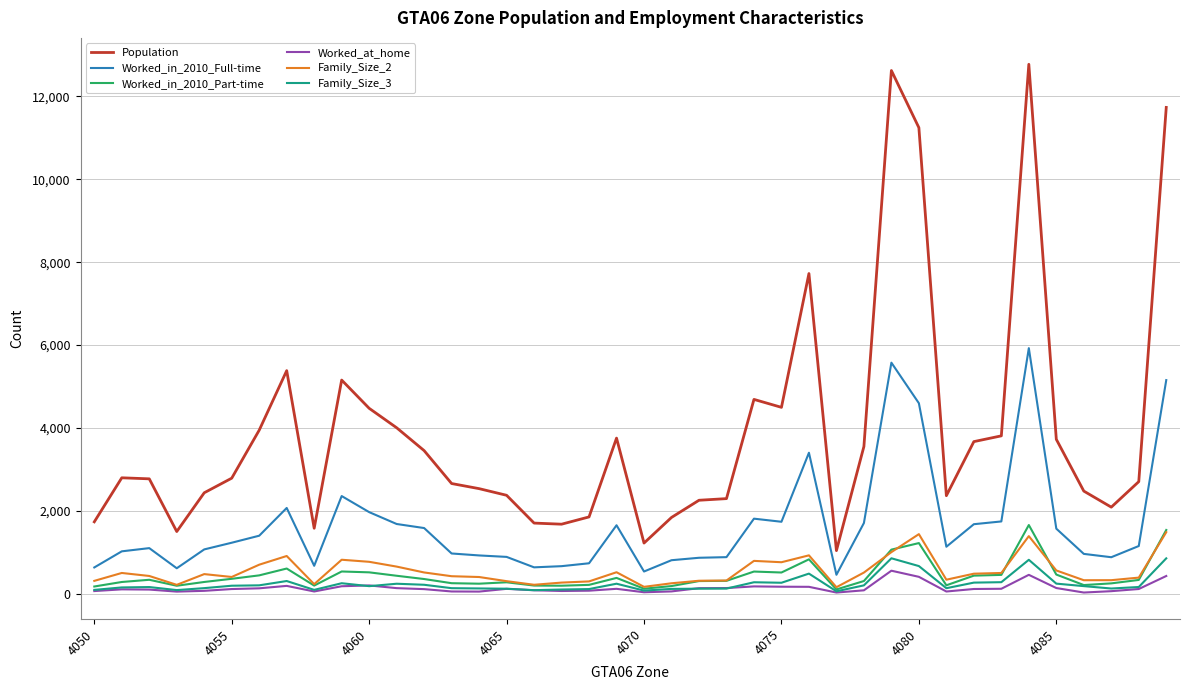

Which series has the largest range (max minus min)?

Population